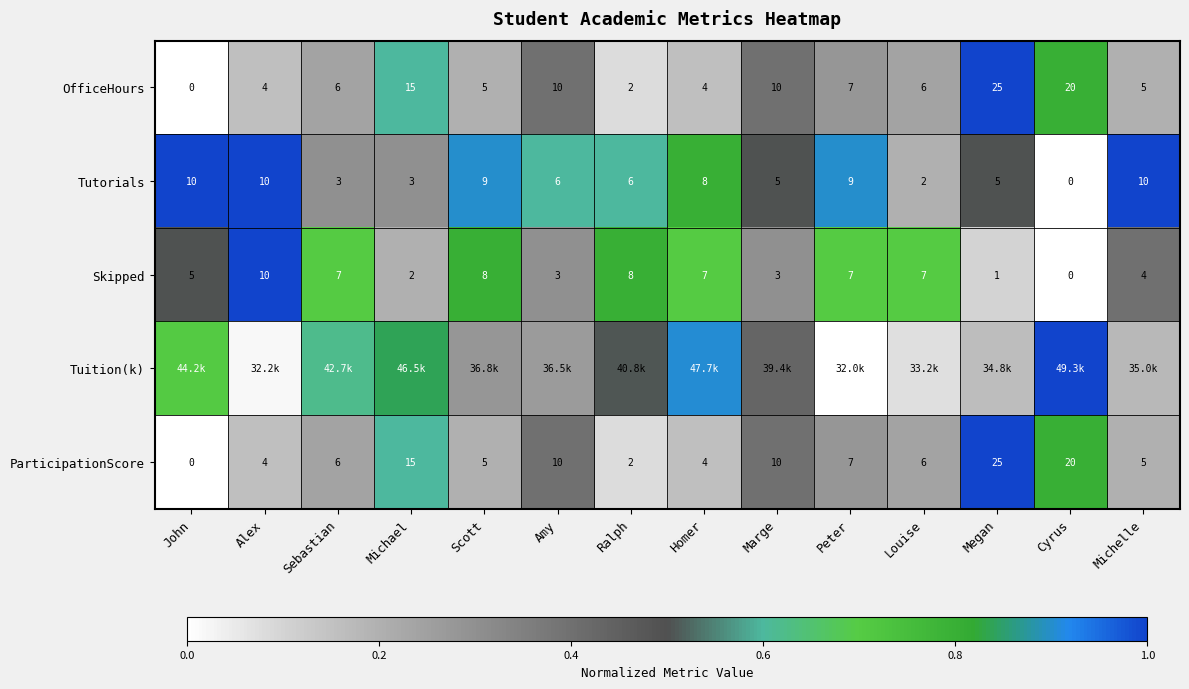

At which label is OfficeHours closest to 0?

John